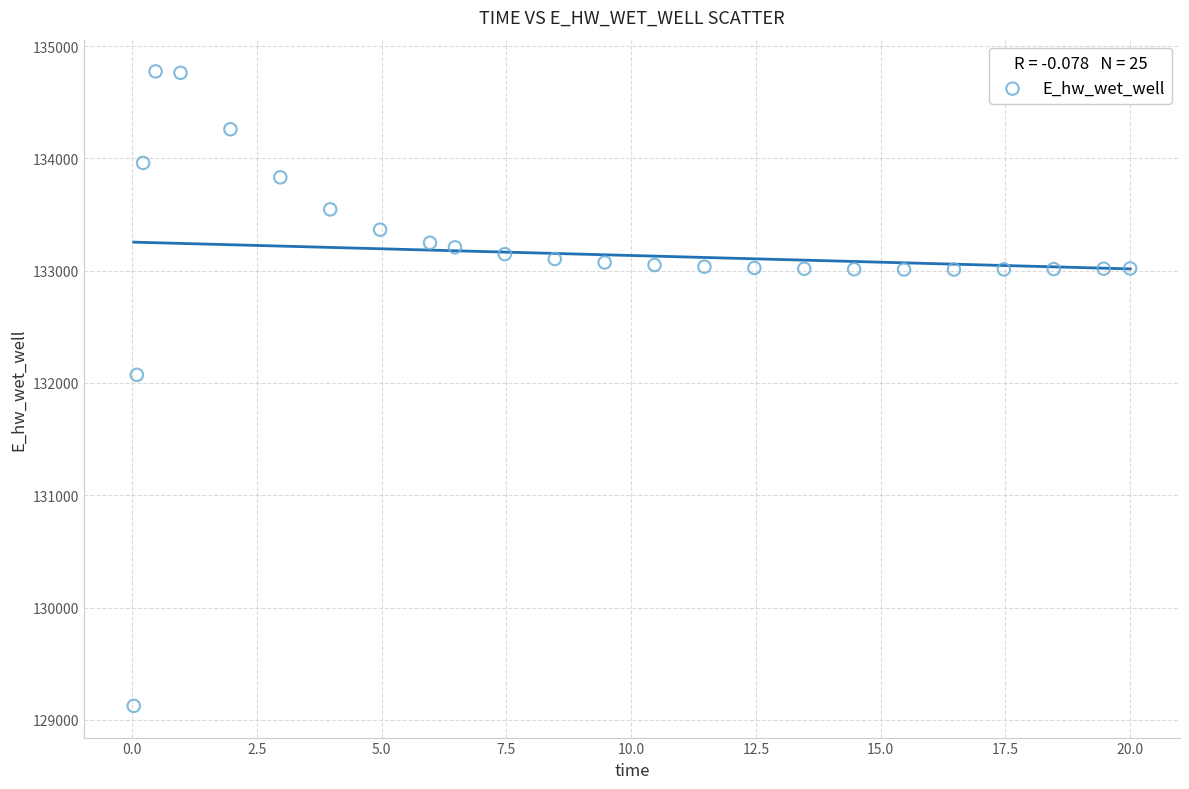

What is the range of X values (max minus min)?

20.0